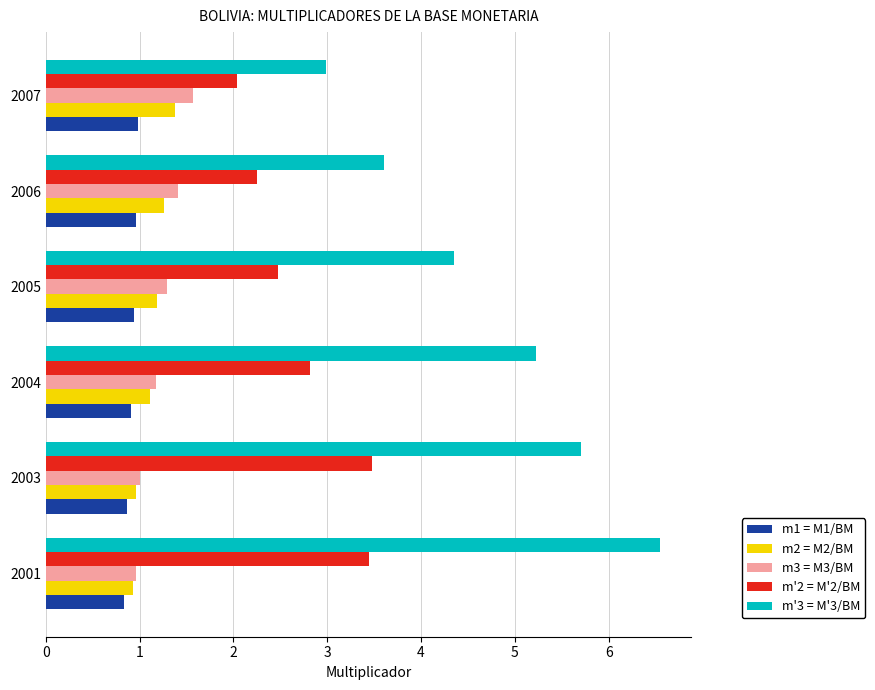

What is the maximum value for m2 = M2/BM?

1.4